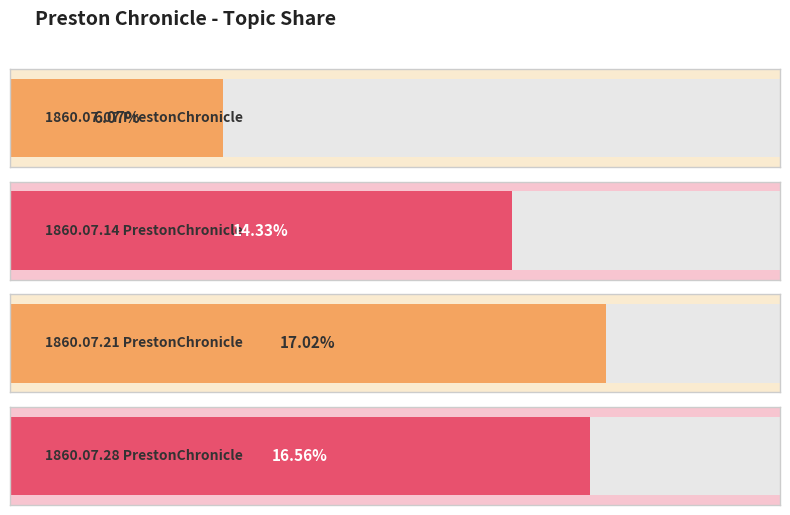

What is the difference between the maximum and minimum values?

0.1